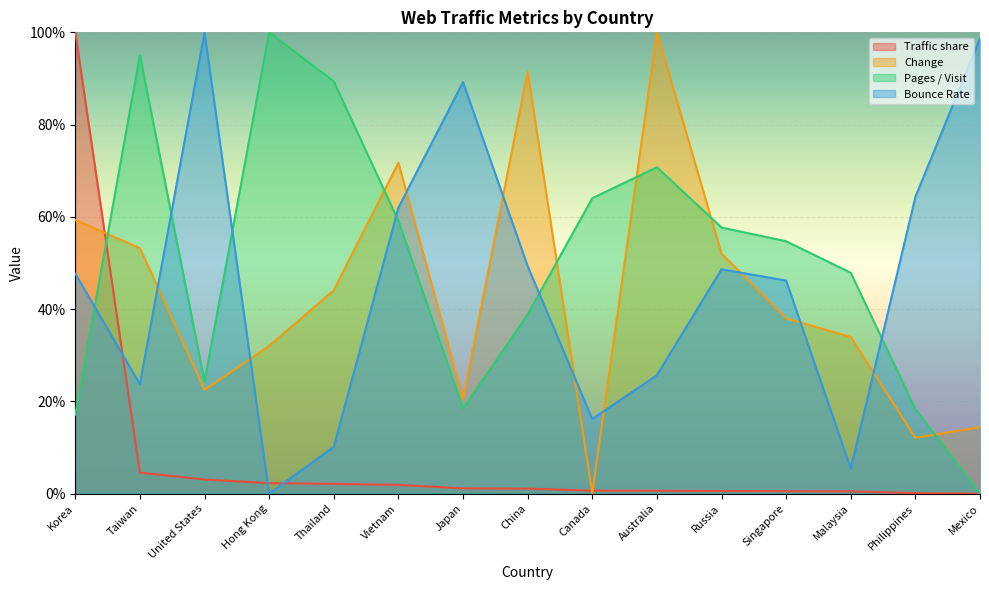

How many times do Pages / Visit and Bounce Rate cross each other?

6